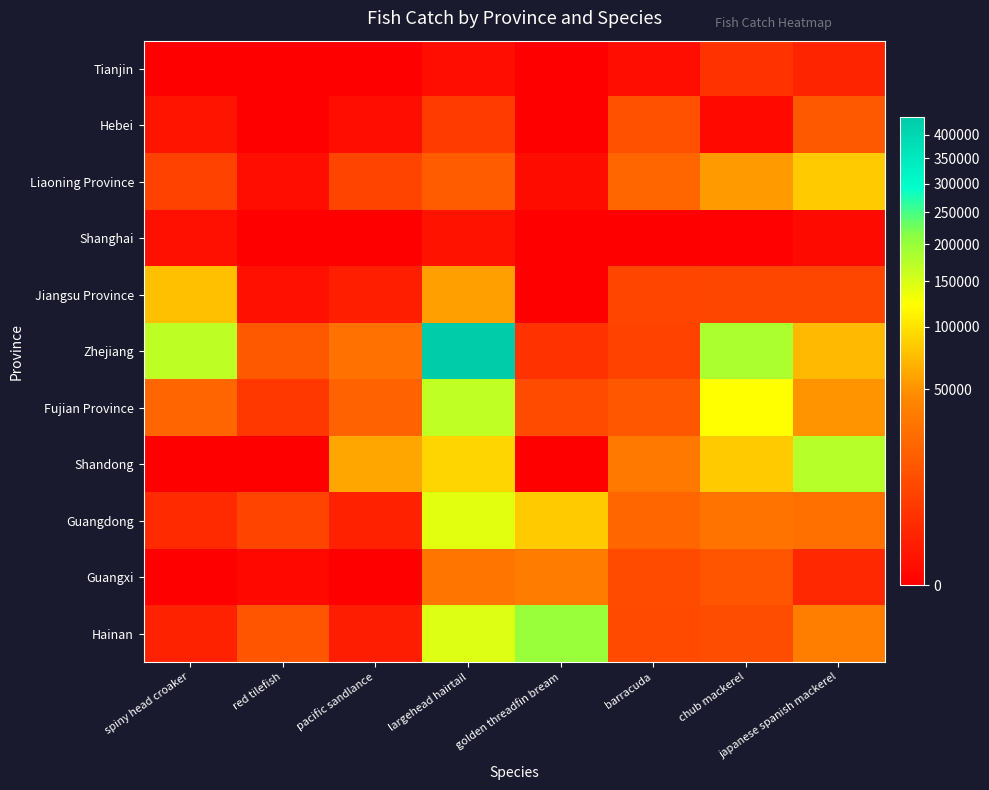

Which series has the largest total across all categories?

Zhejiang